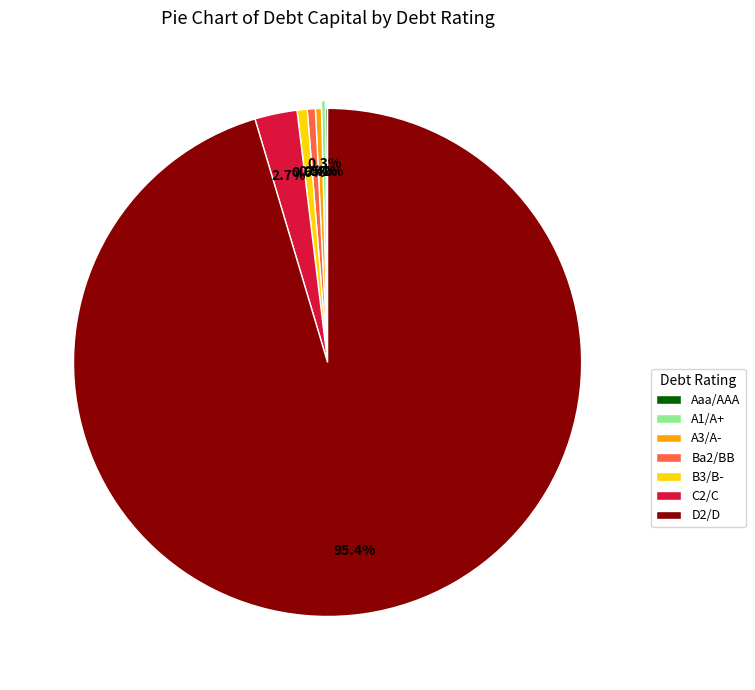

What percentage is the B3/B- slice, to the nearest percent?

1%